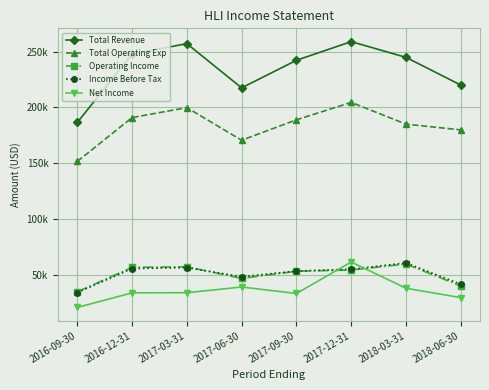

Where is the first local minimum for Income Before Tax?

2017-06-30